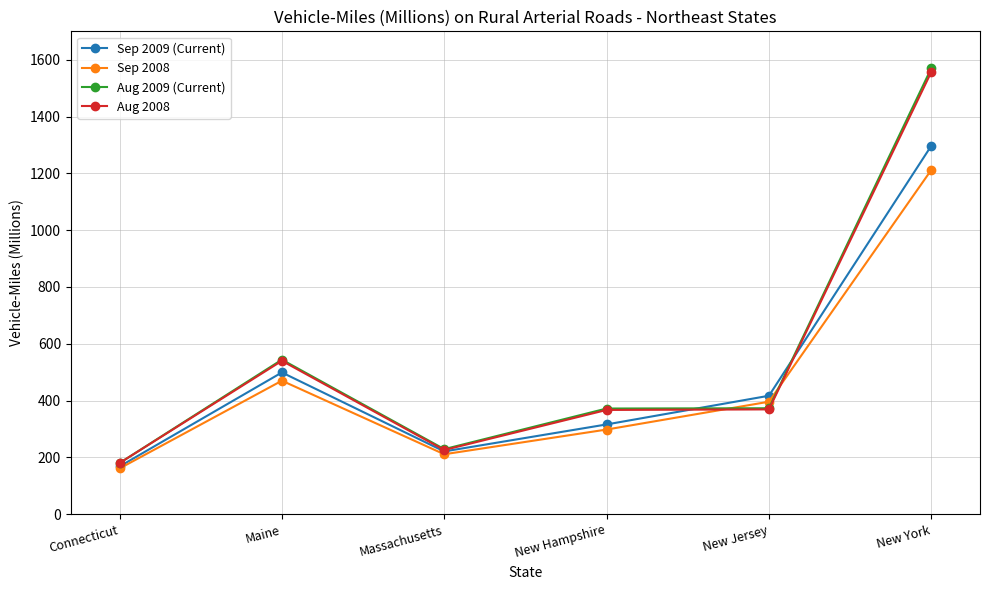

Count the number of categories in the chart.

6